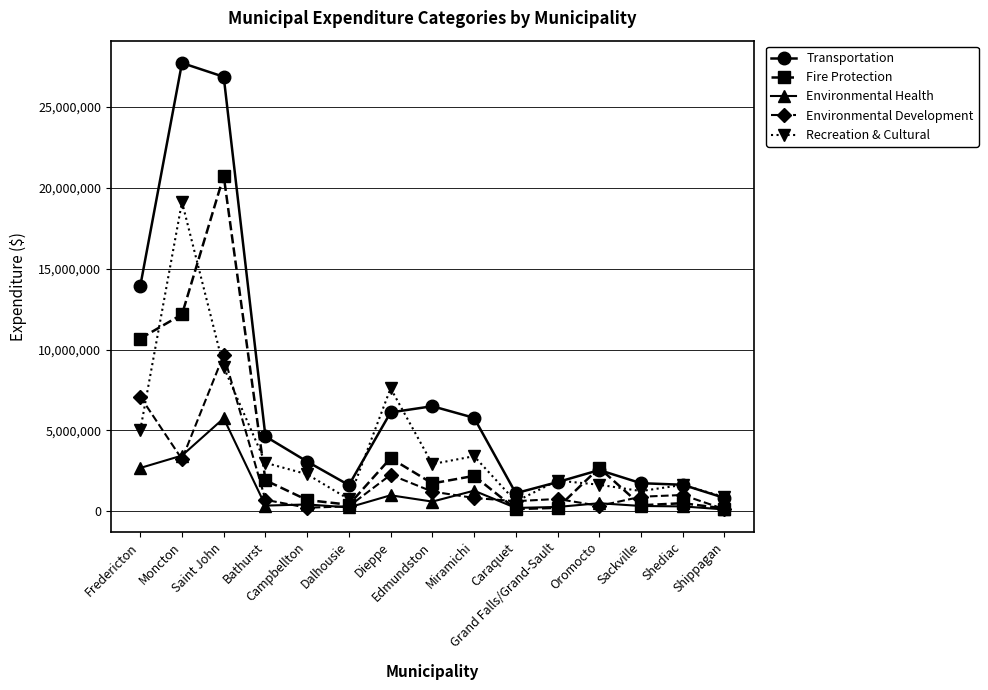

What is the label of the 4th point from the right?

Oromocto